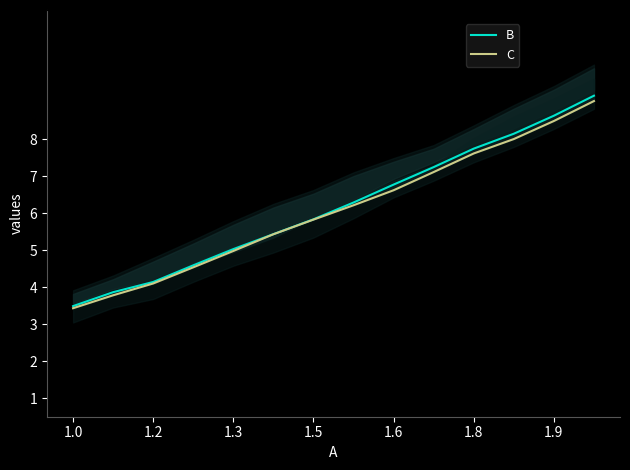

The value of B at 1.5 is 1.2. True or false?

False